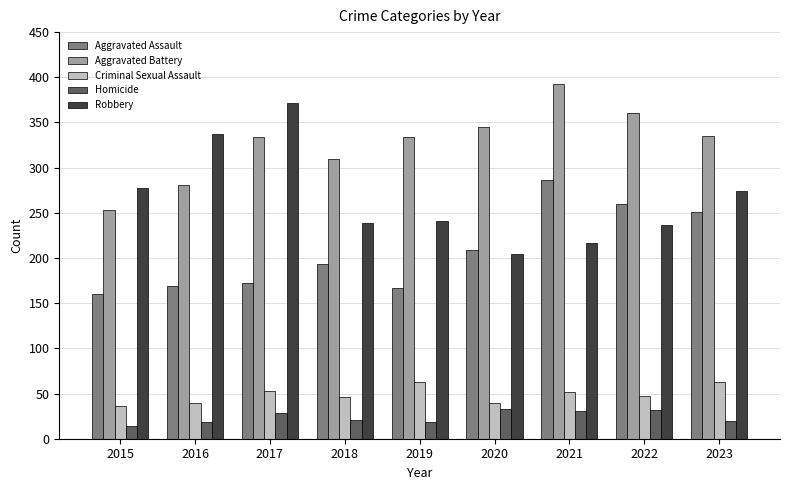

What is the greatest value displayed?

393